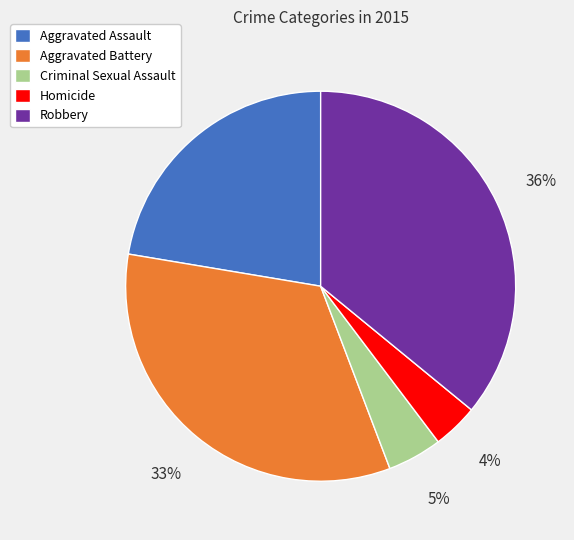

How many segments does this pie chart have?

5